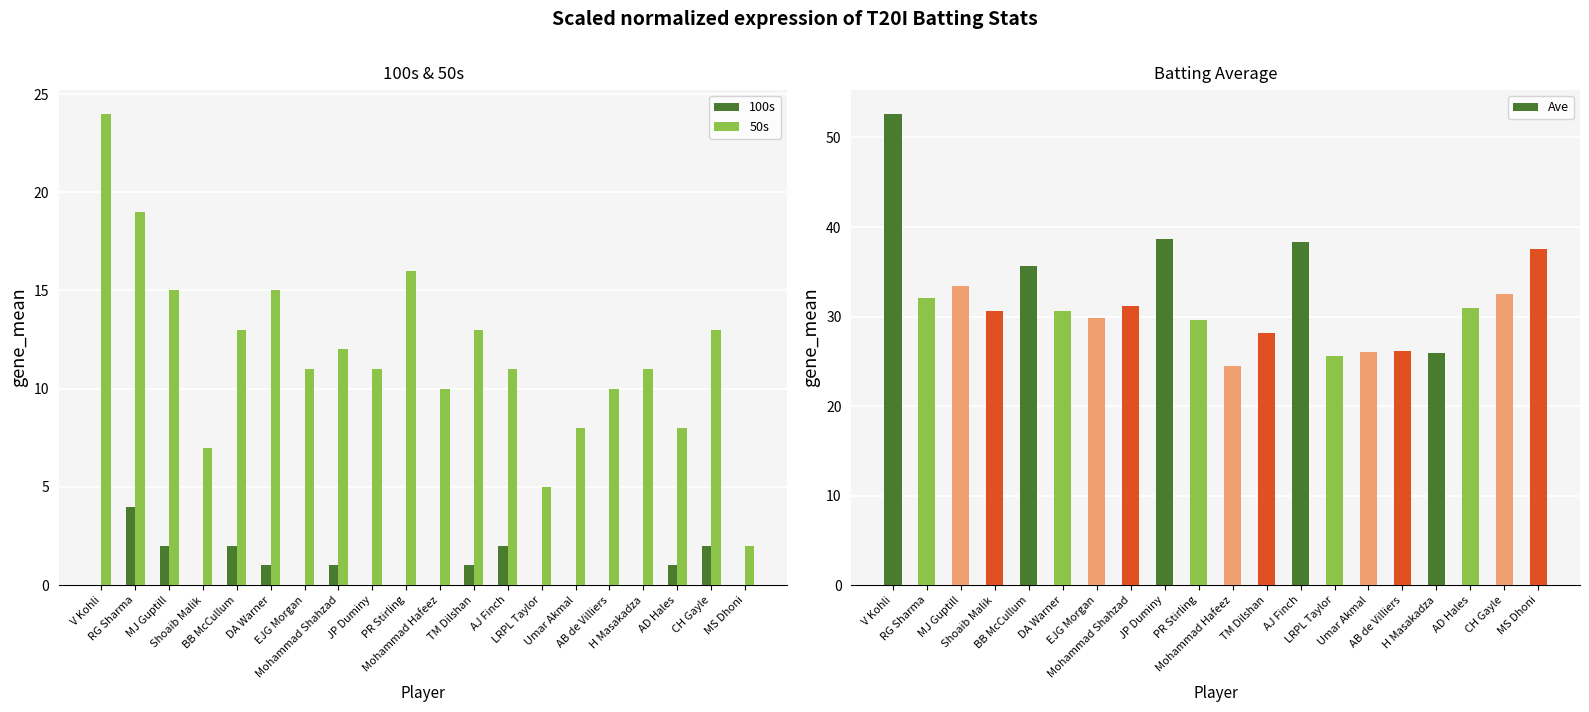

What is the approximate value of 100s at AD Hales?

1